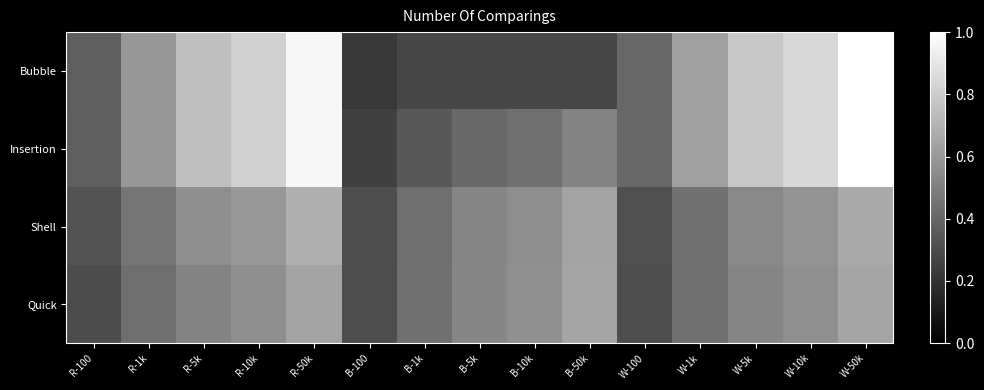

Rank the series by their maximum value, from lowest to highest.

Quick, Shell, Bubble, Insertion